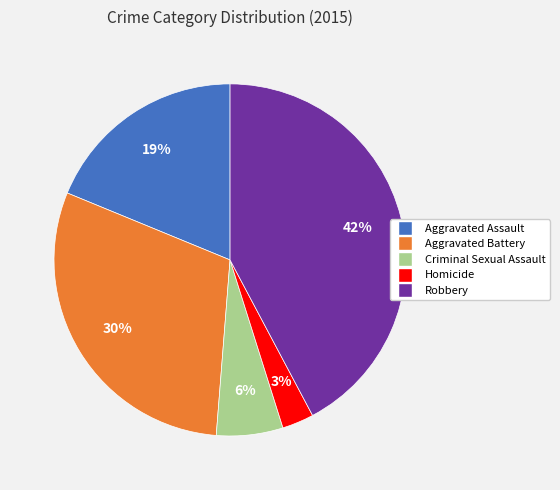

How many slices are in this pie chart?

5